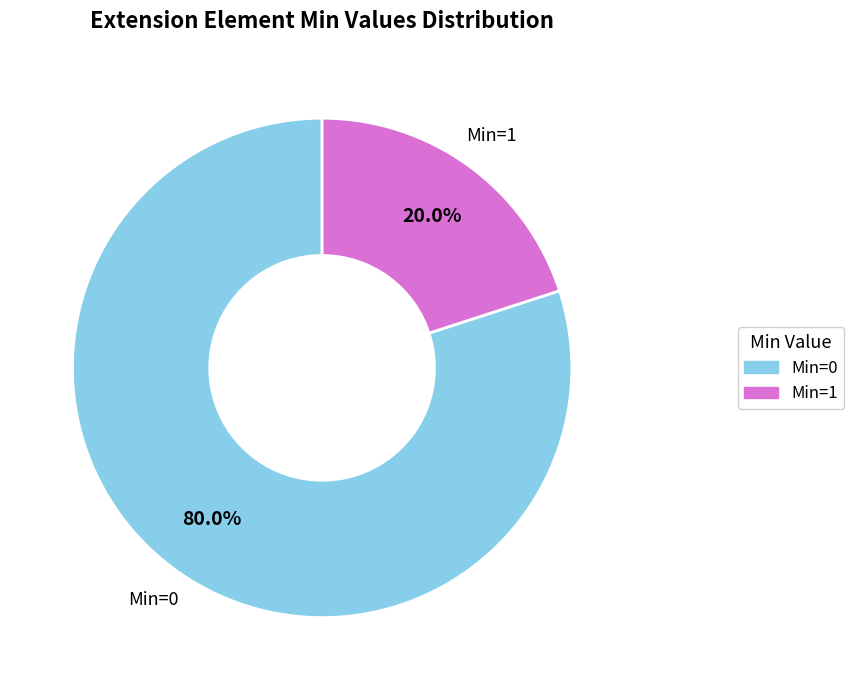

Does any single category account for the majority?

Yes